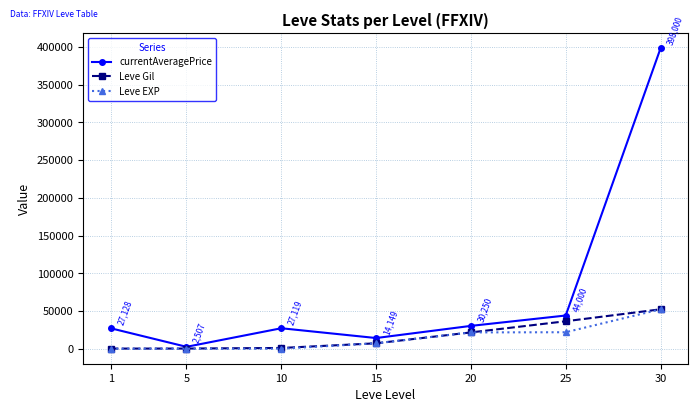

Which series changed the most between 15 and 20?

currentAveragePrice